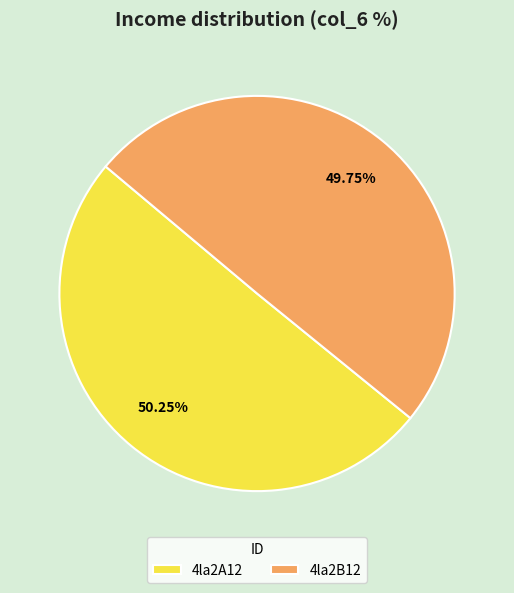

Rank the categories by value from lowest to highest.

4la2B12, 4la2A12